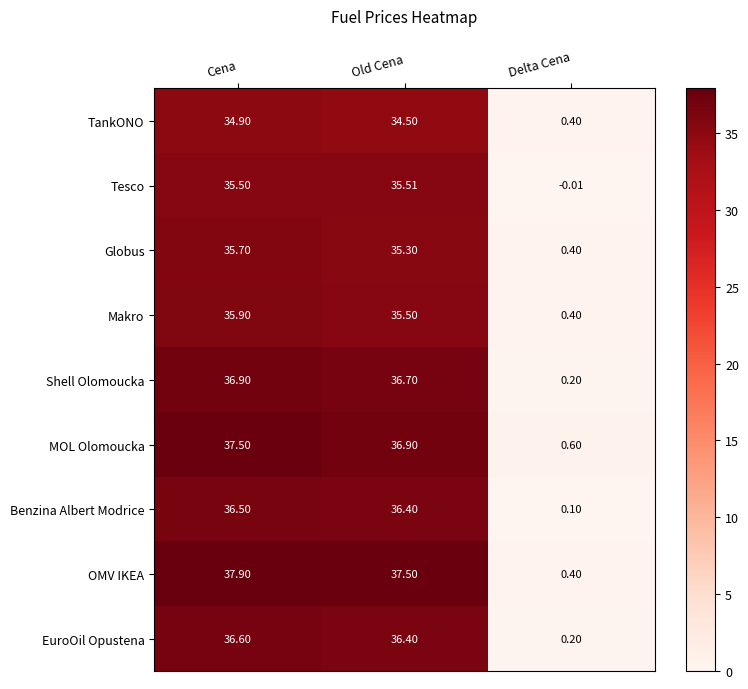

At which category does the chart reach its peak across all series?

Cena